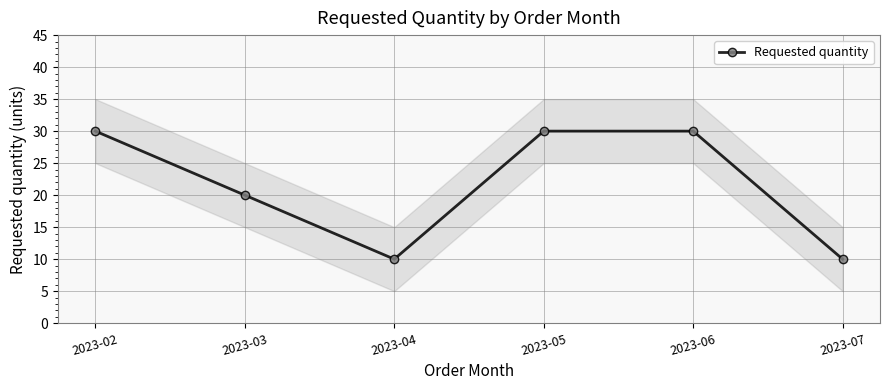

List the labels in order of value, smallest first.

2023-04, 2023-07, 2023-03, 2023-02, 2023-05, 2023-06